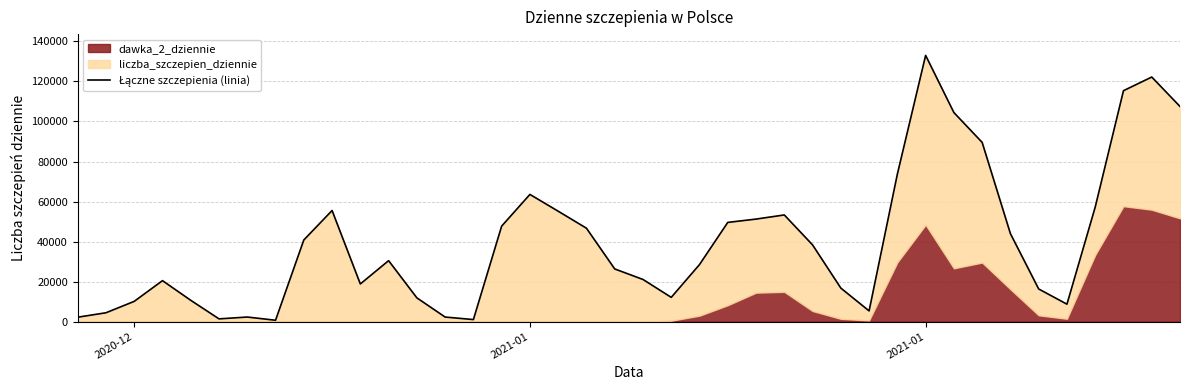

How many values exceed 30447?

19